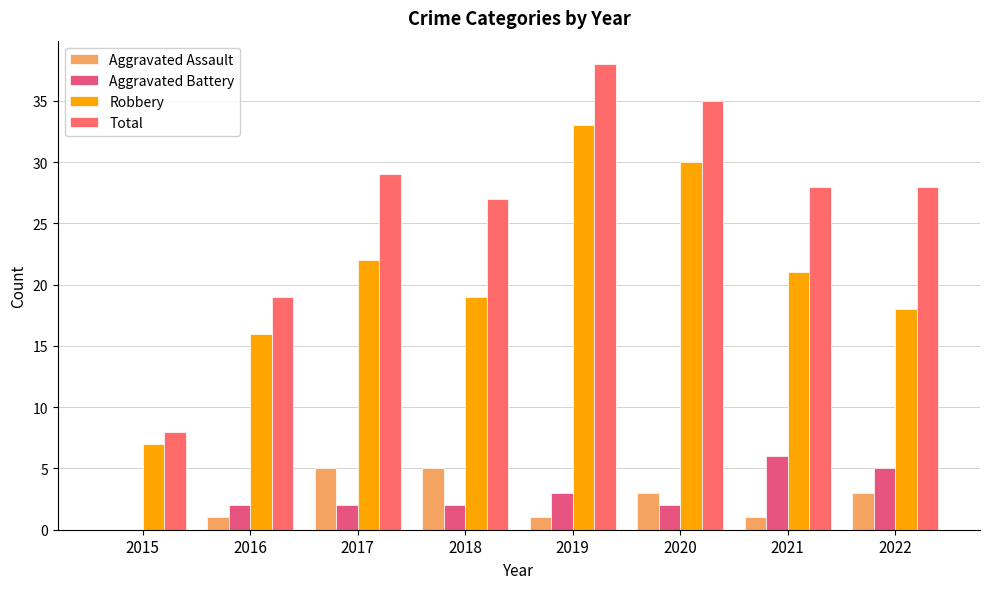

At 2021, list the series in order from smallest to largest.

Aggravated Assault, Aggravated Battery, Robbery, Total